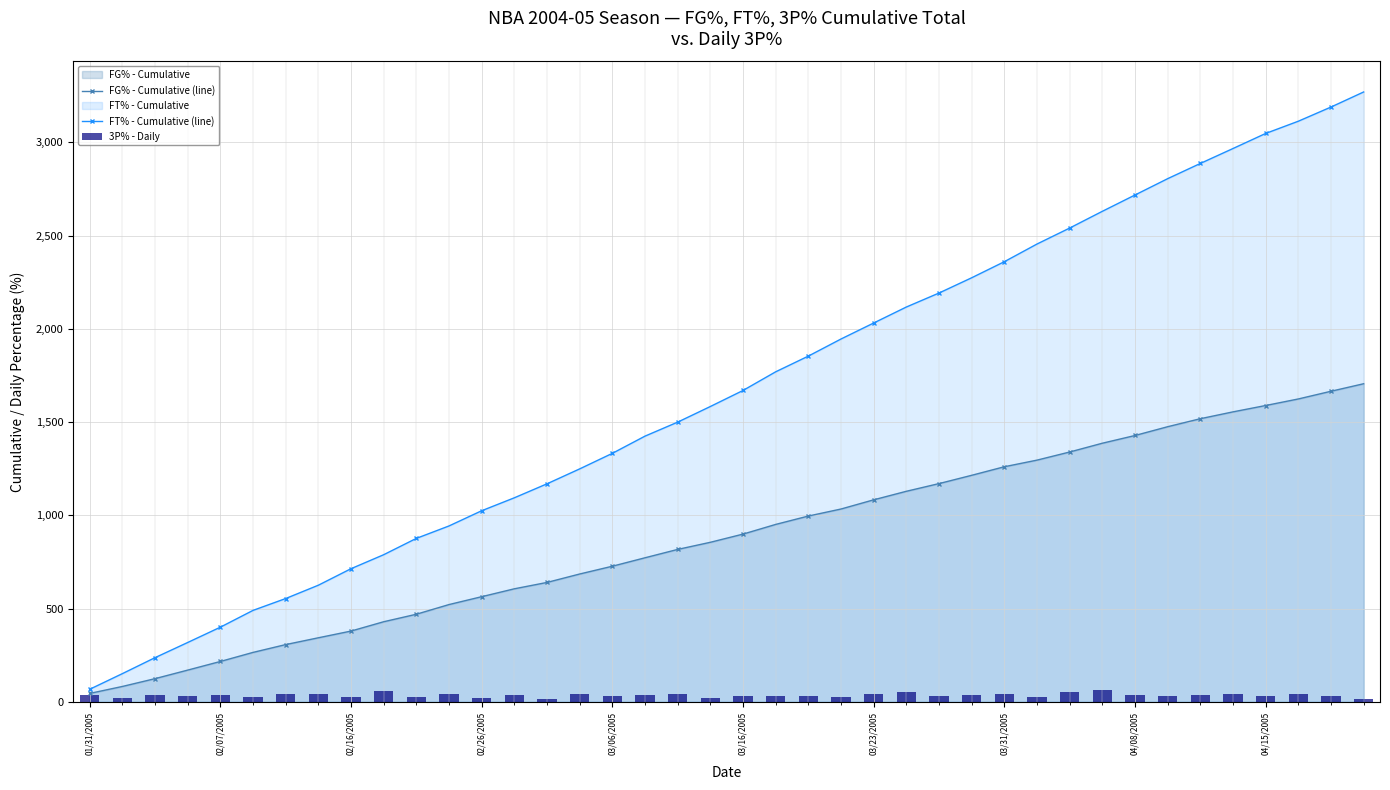

Where does the FT% - Cumulative (line) series first go above 1669?

03/16/2005